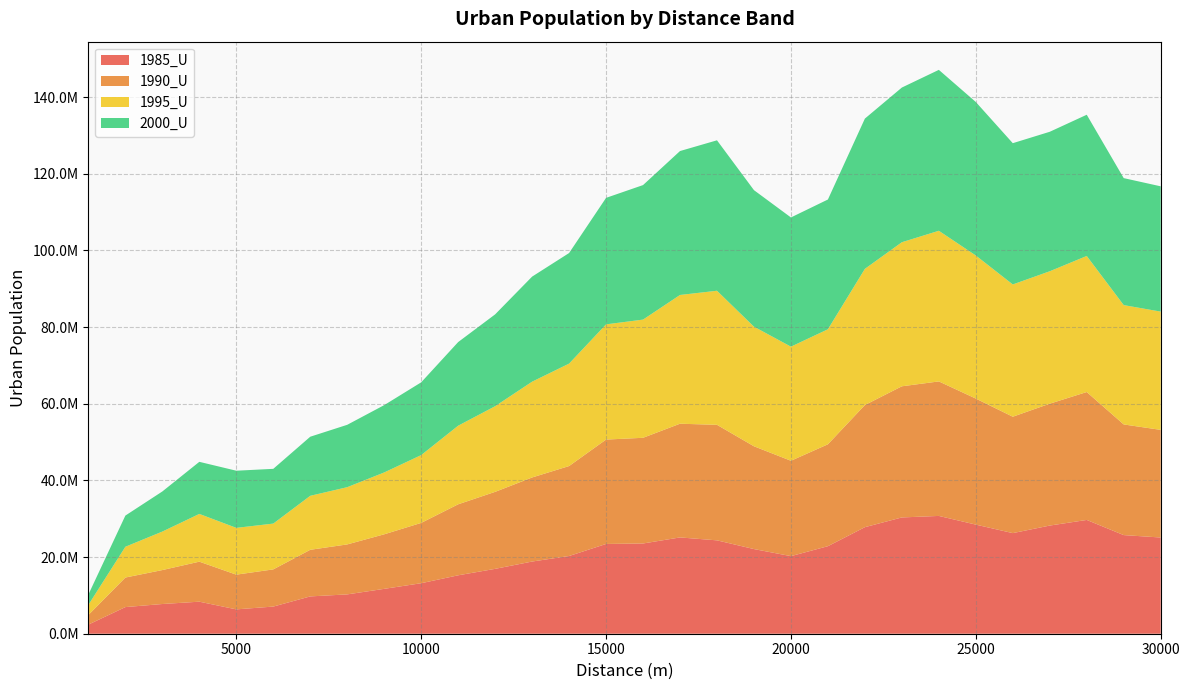

Reading left to right, list all the values displayed in this chart.

1985_U: 2385453	6948225	7751442	8357742	6352449	7082599	9734839	10260873	11704960	13174377	15238605	16922548	18829141	20275109	23416923	23539648	25118486	24358306	22084819	20241743	22835546	27795922	30334798	30728906	28461728	26244162	28214583	29683554	25730052	25098565
1990_U: 2507787	7709053	8855066	10438063	9055241	9700162	12159688	13036311	14228964	15733915	18521311	20085023	21930172	23464460	27229390	27571341	29664057	30137014	26812152	24875381	26581089	31858966	34208910	35086989	32881123	30363874	31793567	33363402	28864850	28079162
1995_U: 2636883	8031017	10042811	12458710	12208043	11949958	14085726	14933395	16139117	17690261	20506115	22343845	24990507	26722601	30056511	30832108	33585342	34974509	31205057	29768191	30007385	35528291	37584465	39301114	37324259	34507105	34547009	35498717	31130873	30849316
2000_U: 2696437	8130800	10462679	13586518	14908414	14279650	15412126	16269371	17560315	18978554	21813201	23955897	27406000	28846337	32994379	35089951	37545779	39244554	35611205	33703586	33846334	39194905	40349314	41974039	40044301	36848092	36385226	36837731	33123425	32684307